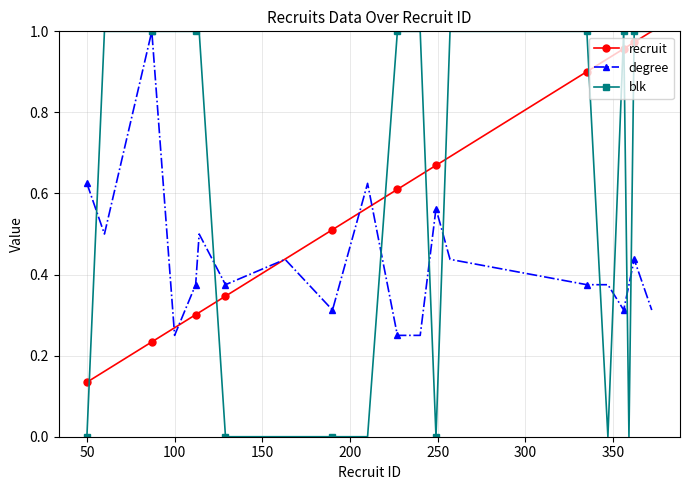

Which series has the widest spread of values?

blk